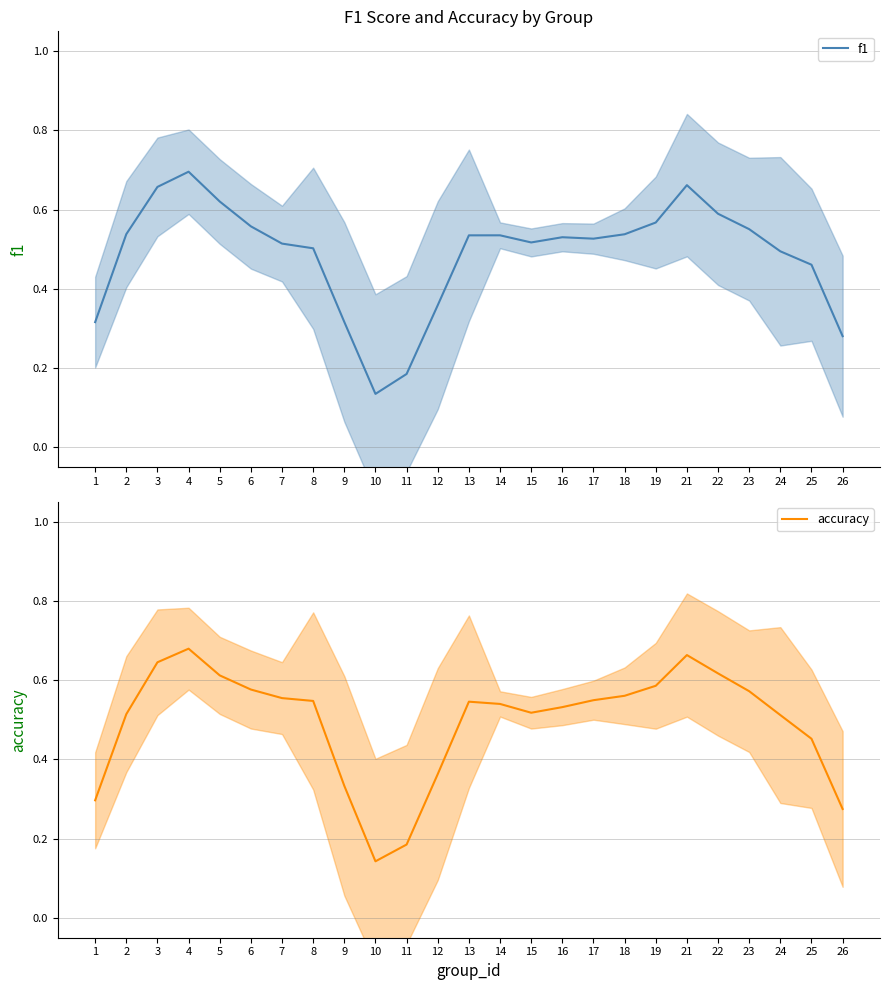

What is the value of the accuracy point at the 8th from the left?

0.5